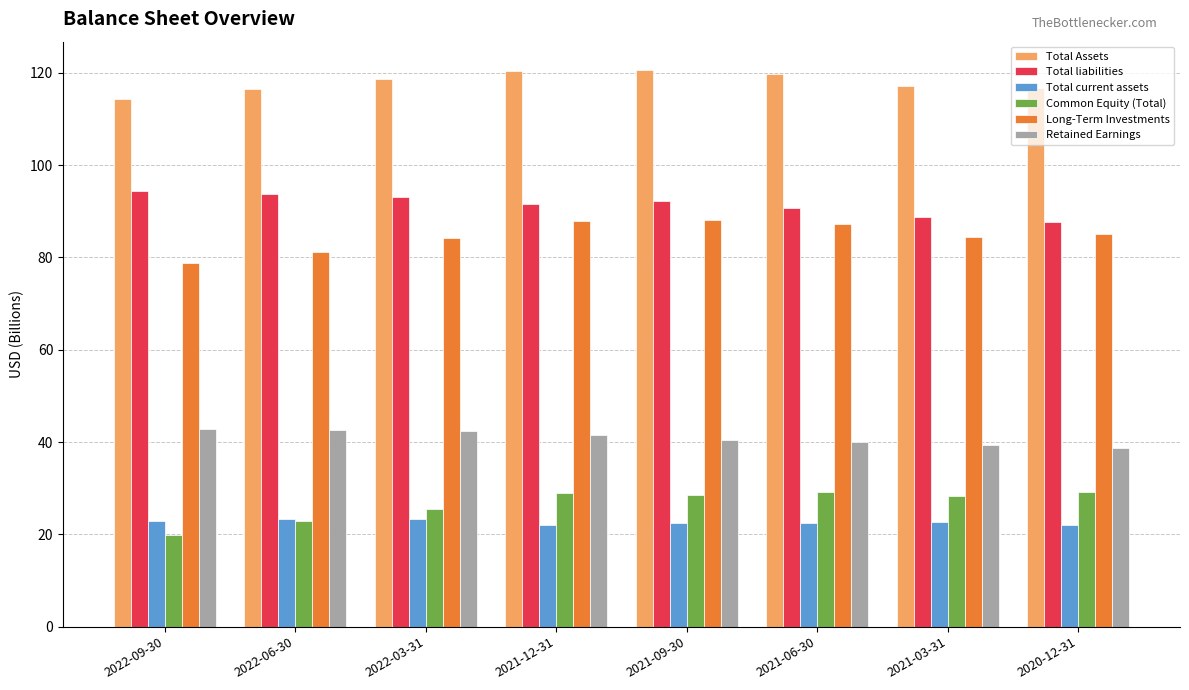

The Total liabilities series shows 150.8 at 2022-09-30. True or false?

False